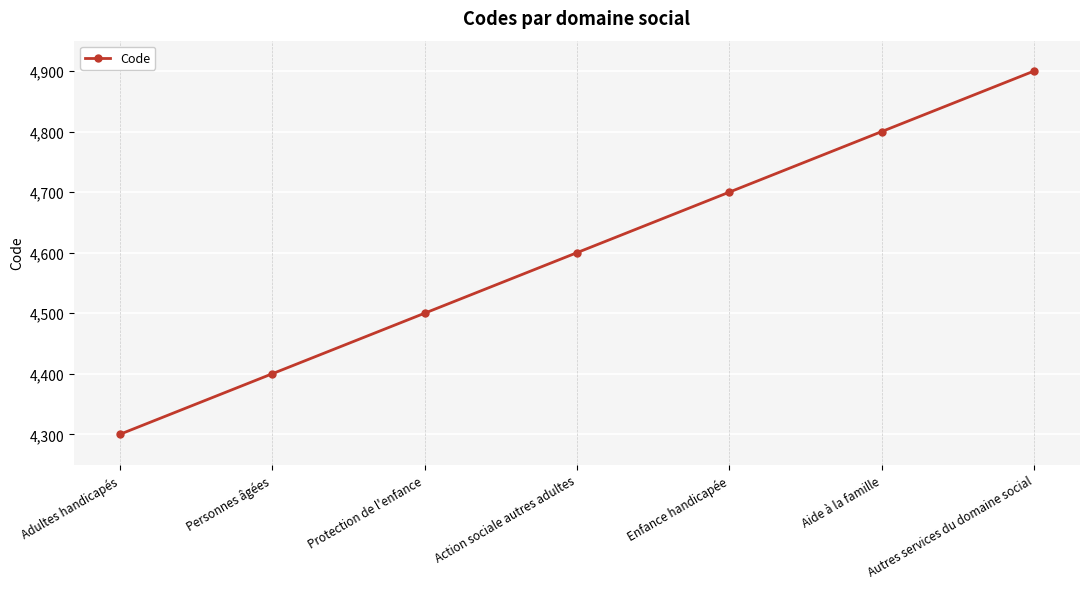

Is it true that the value at Aide à la famille is 4800?

True